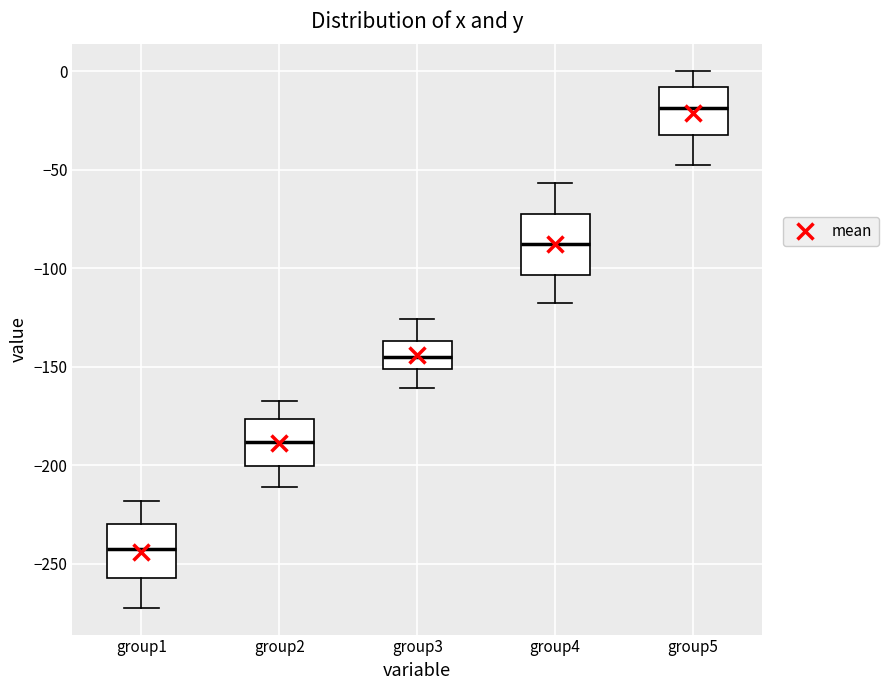

Which box has the highest median line?

group5